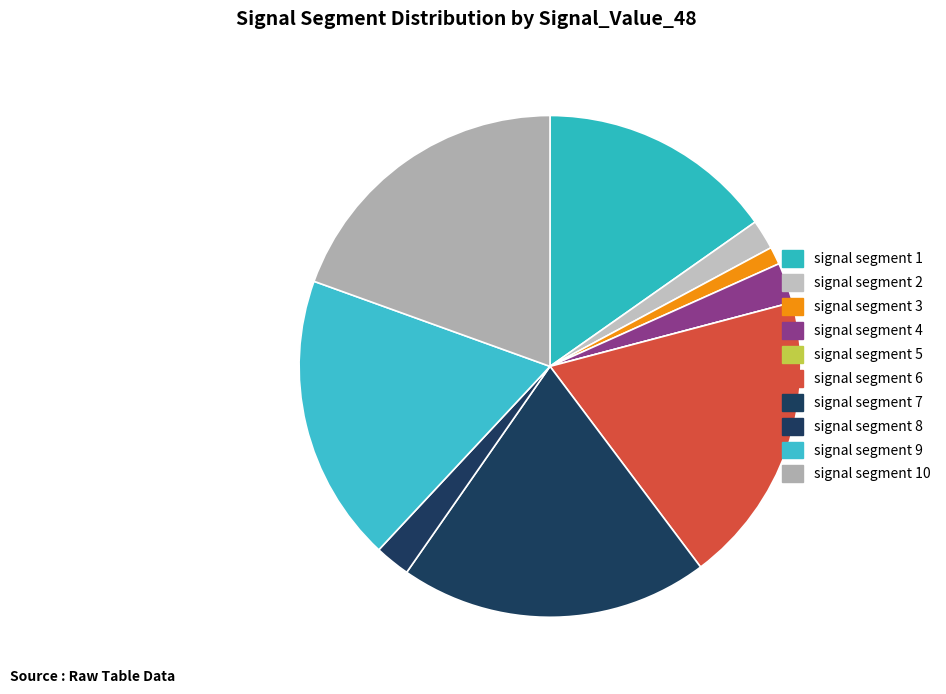

Count the number of slices in the pie.

10